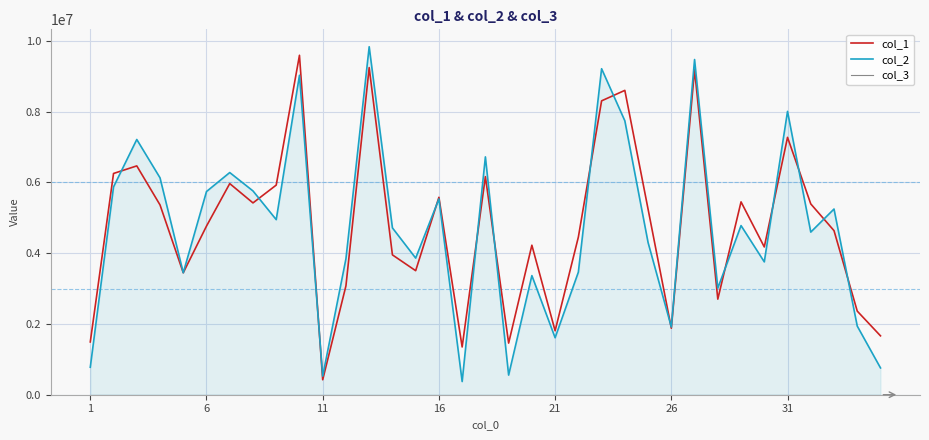

Rank the series by their maximum value, from highest to lowest.

col_2, col_1, col_3